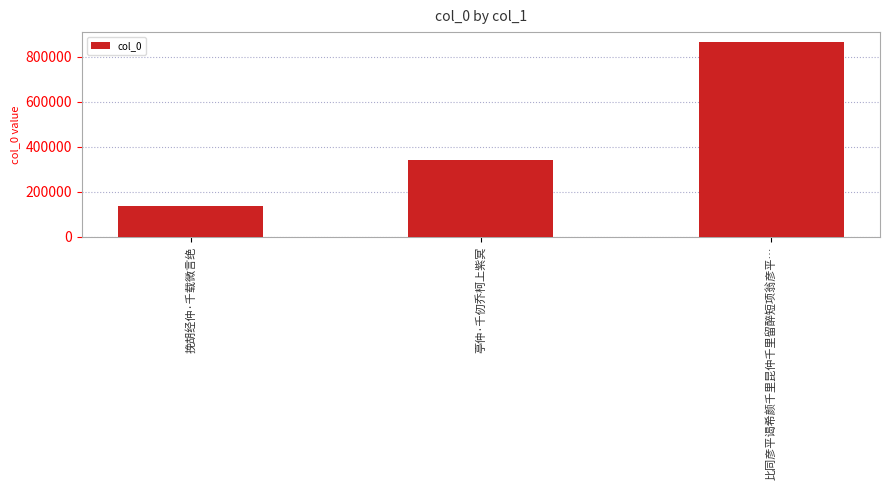

What is the sum of the values at 亭仲·千仞乔柯上紫冥 and 挽胡经仲·千载微言绝?

480793